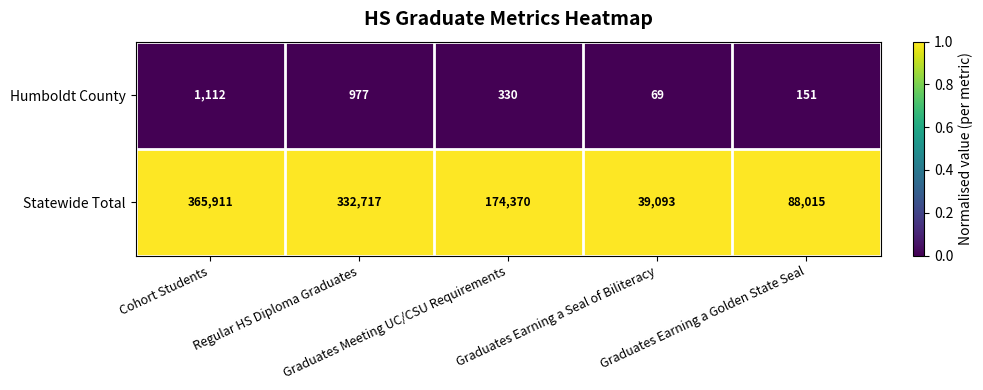

Which series has the largest range (max minus min)?

Statewide Total